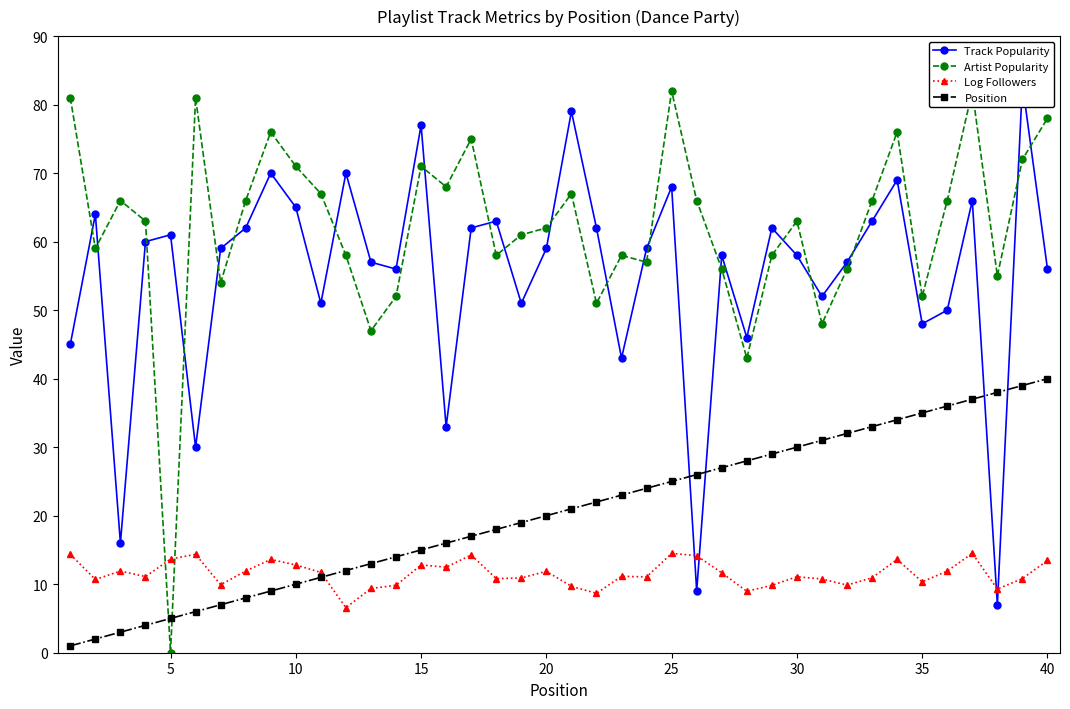

Does the chart have visible grid lines?

No